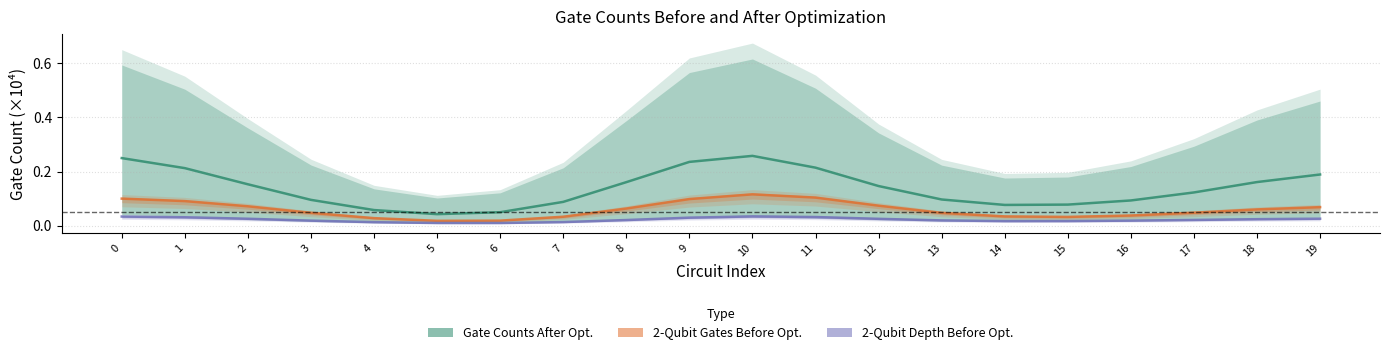

At which category is the sum across all series the highest?

10